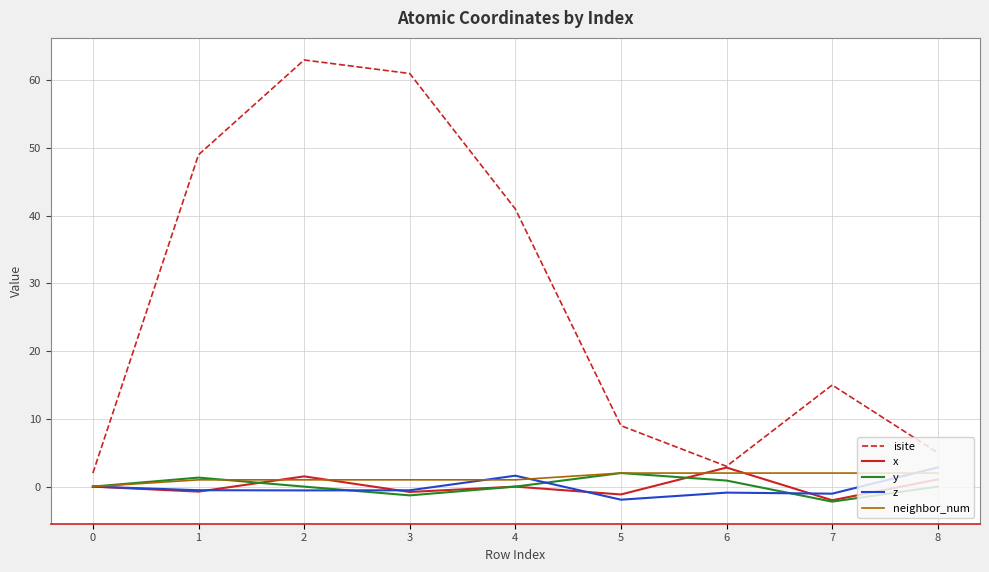

At which category does the chart reach its peak across all series?

2